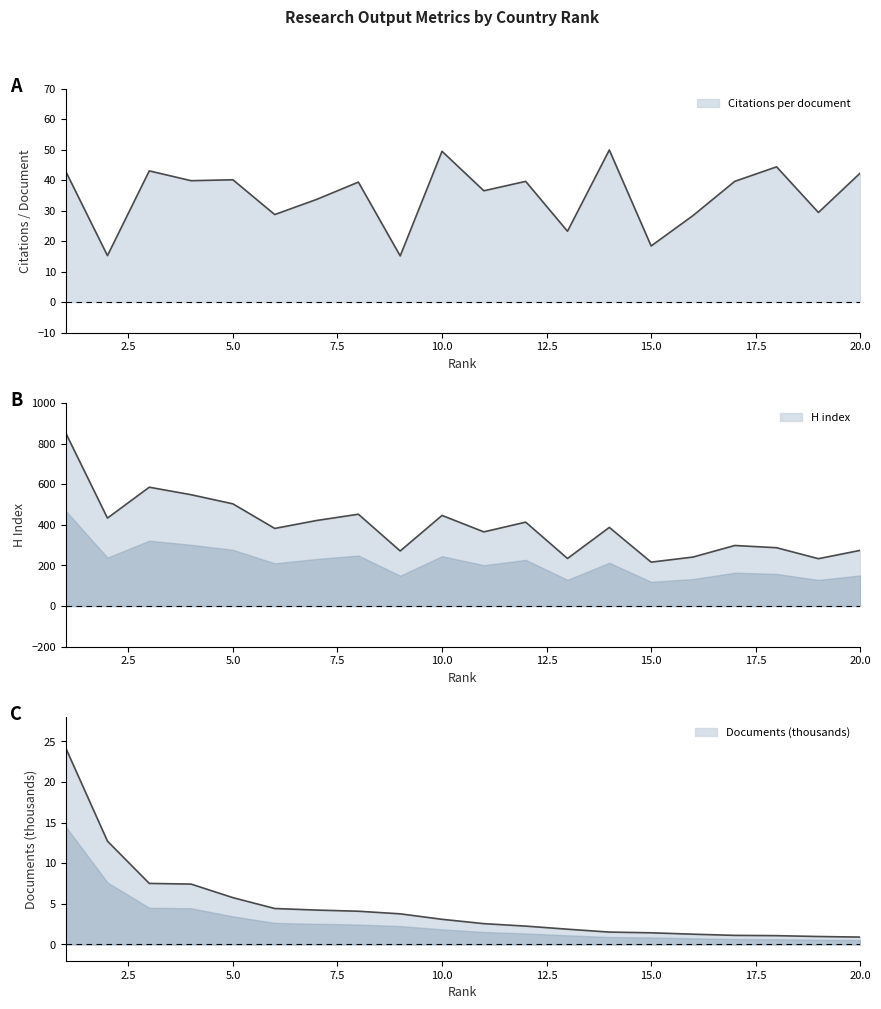

Reading right to left, list all the values displayed in this chart.

Citations per document: 20=42.4	19=29.4	18=44.4	17=39.6	16=28.4	15=18.4	14=49.9	13=23.2	12=39.6	11=36.5	10=49.5	9=15.1	8=39.4	7=33.7	6=28.7	5=40.1	4=39.8	3=43.1	2=15.2	1=43.0
H index: 20=274.0	19=233.0	18=287.0	17=298.0	16=241.0	15=216.0	14=387.0	13=234.0	12=413.0	11=365.0	10=446.0	9=271.0	8=452.0	7=421.0	6=382.0	5=503.0	4=548.0	3=585.0	2=433.0	1=853.0
Documents (k): 20=0.9	19=1.0	18=1.1	17=1.1	16=1.3	15=1.4	14=1.5	13=1.9	12=2.3	11=2.6	10=3.1	9=3.8	8=4.1	7=4.2	6=4.4	5=5.8	4=7.4	3=7.5	2=12.7	1=24.2